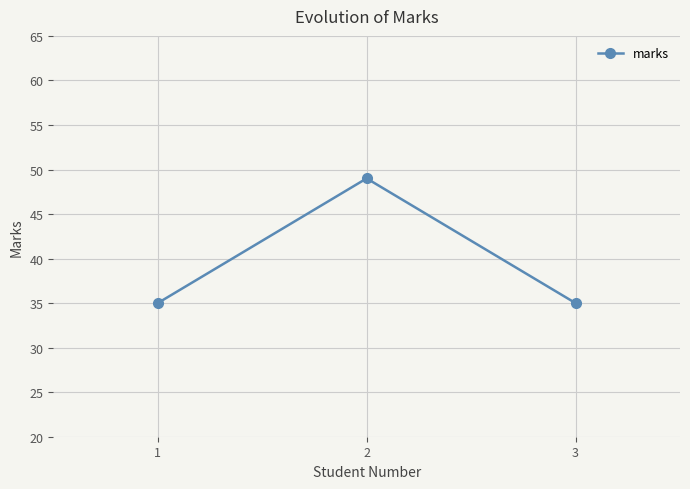

What is the value of the 2nd point from the left?

49